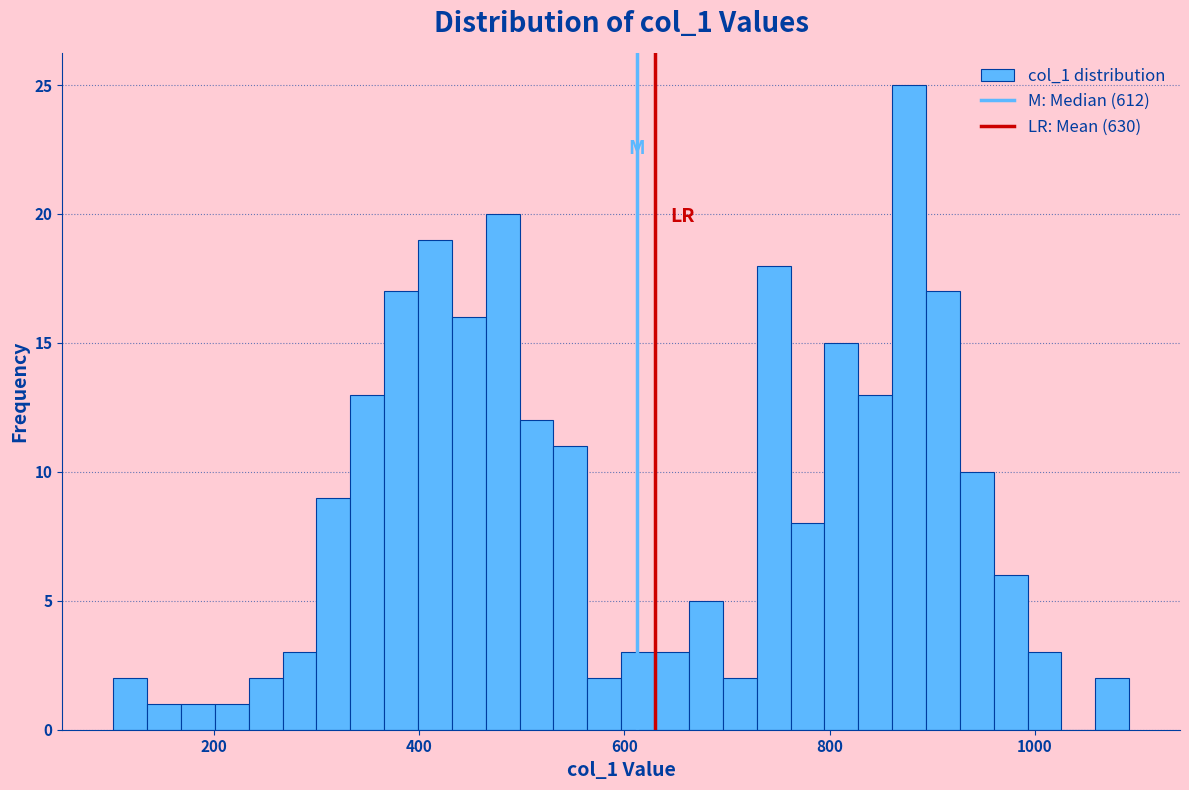

Read against the x-axis, roughly where is the centre of the tallest bar?

880